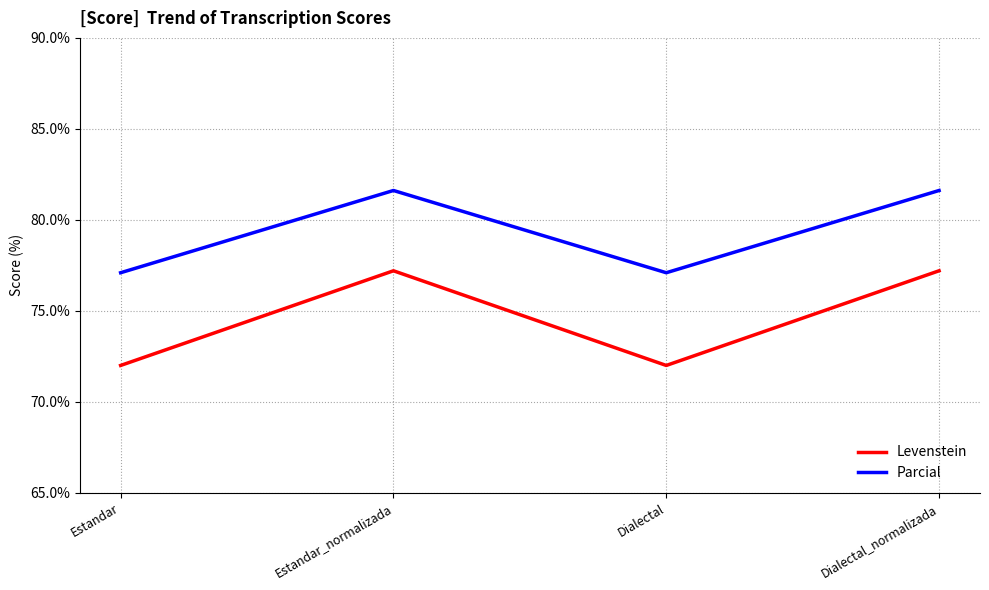

How many series are shown in this chart?

2